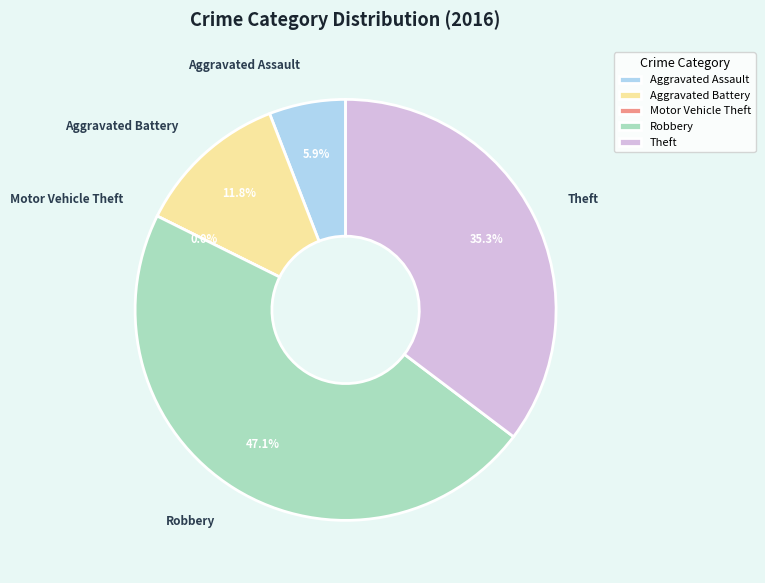

What is the change in value from Aggravated Battery to Theft?

+4